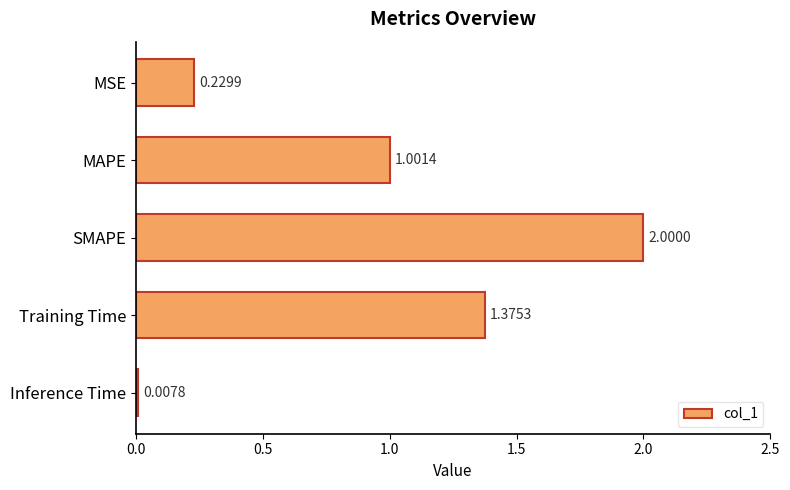

List the labels in order of value, smallest first.

Inference Time, MSE, MAPE, Training Time, SMAPE